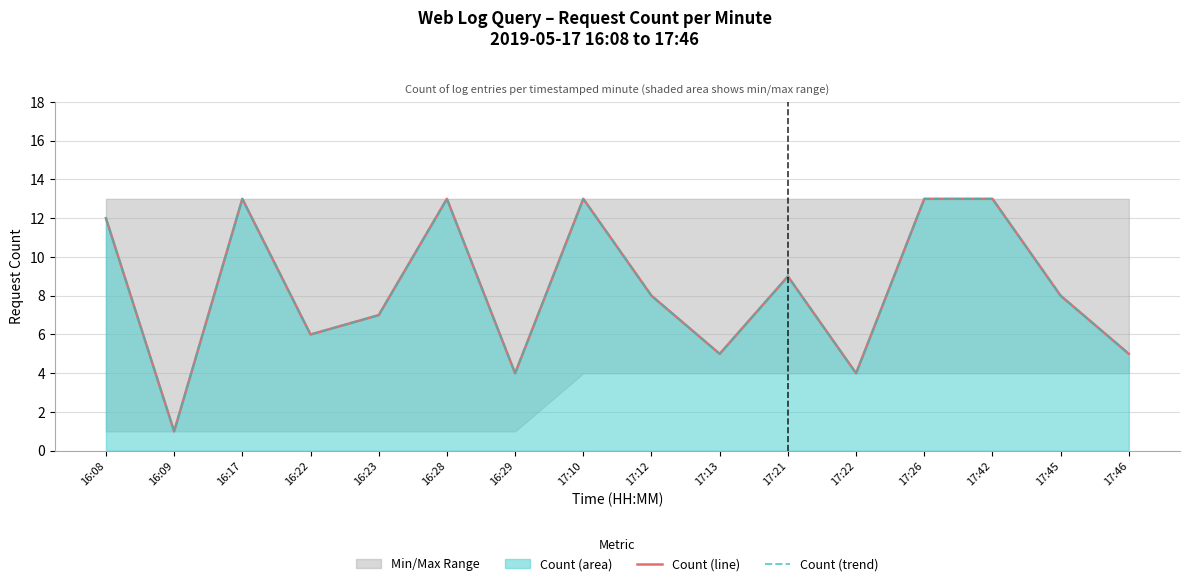

What is the total value across all series at 16:08?

24